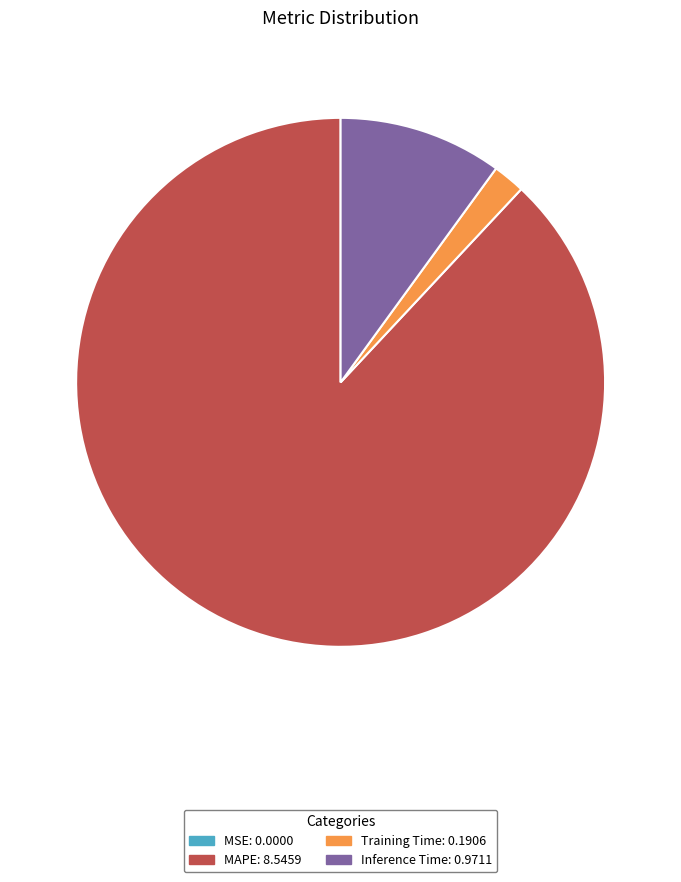

Does any single category account for the majority?

Yes